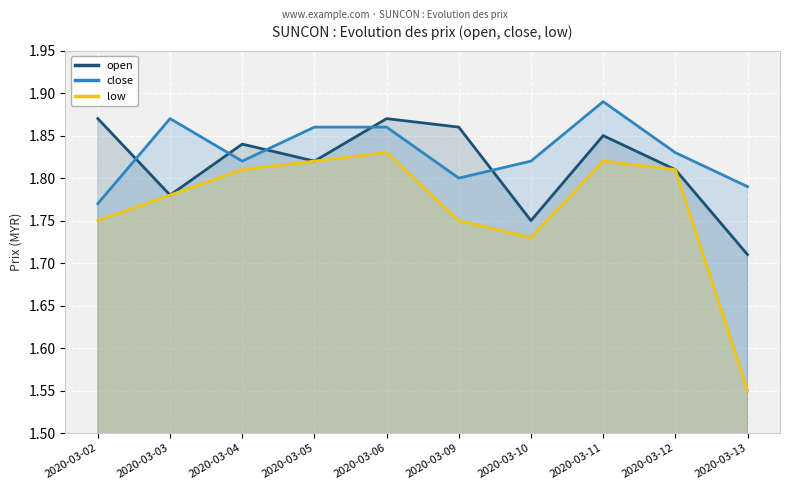

What is the sum of all low values?

17.6